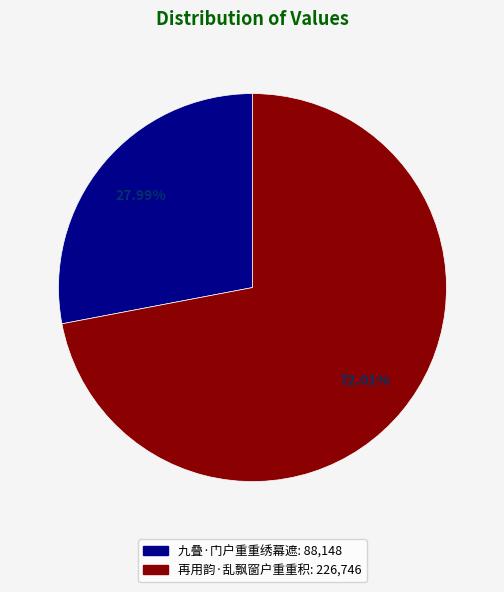

How many segments does this pie chart have?

2